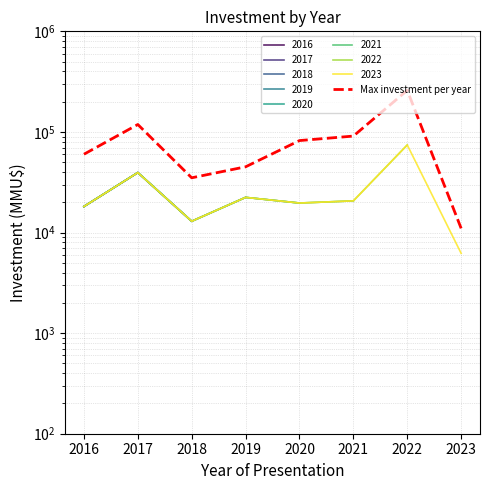

True or false: the data shows 90946 at 2021.

True